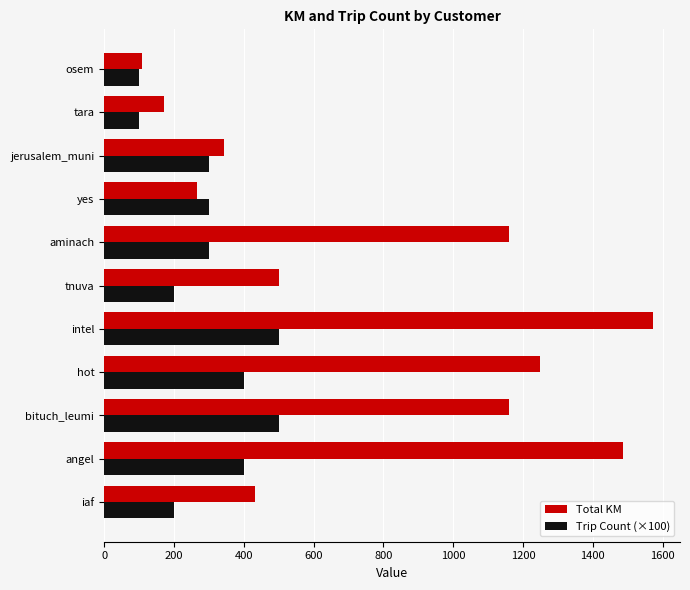

What is the spread (max minus min) of values at aminach?

859.4